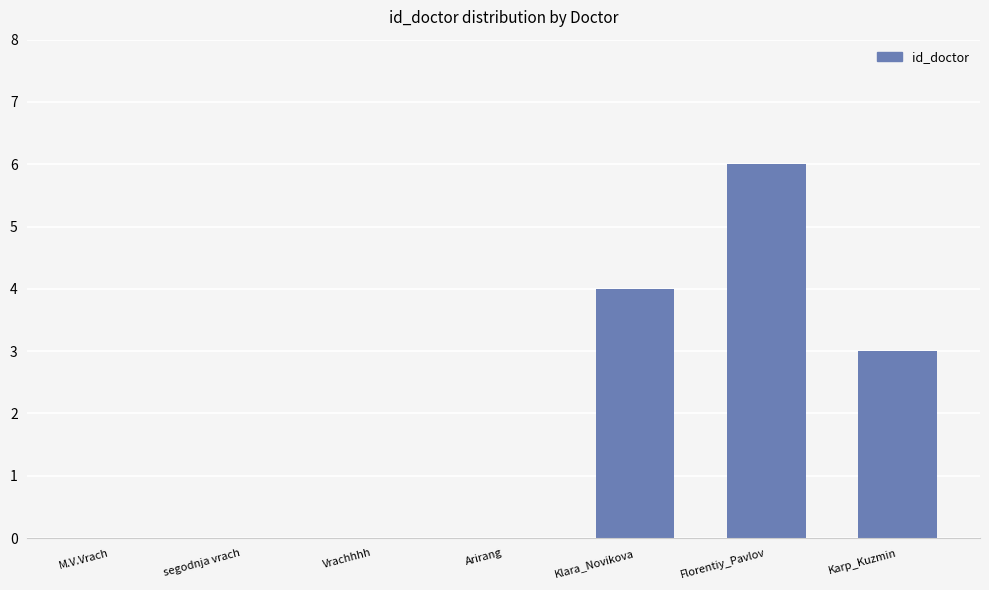

Count the number of data series in this chart.

1